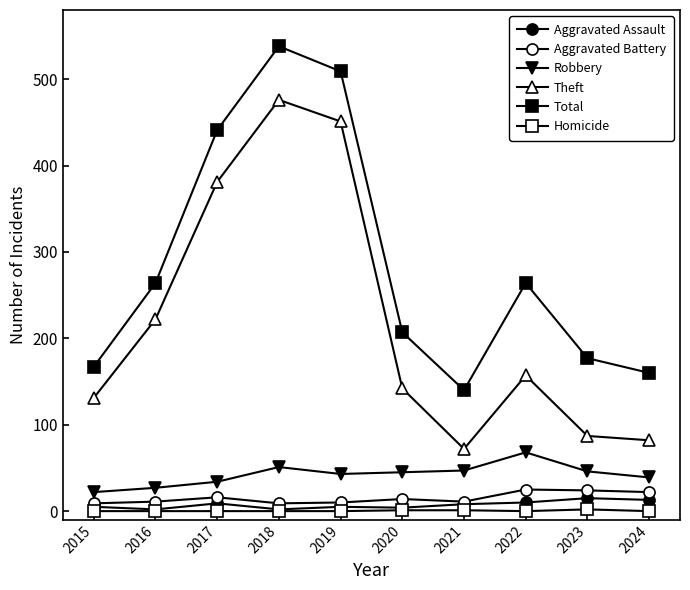

What is the value of the Total point at the 8th from the left?

264